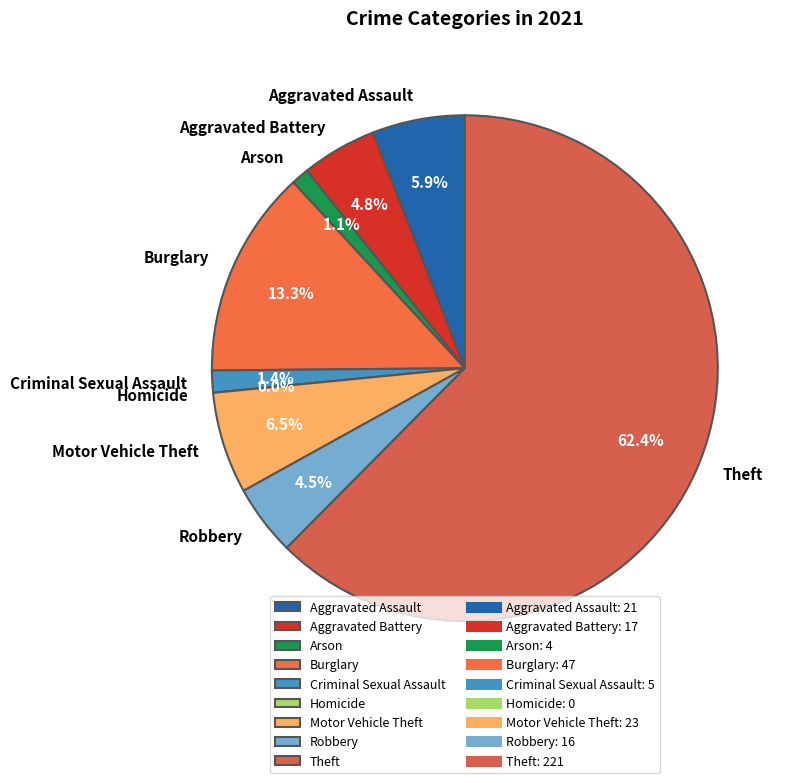

Which has a higher value, Aggravated Battery or Homicide?

Aggravated Battery